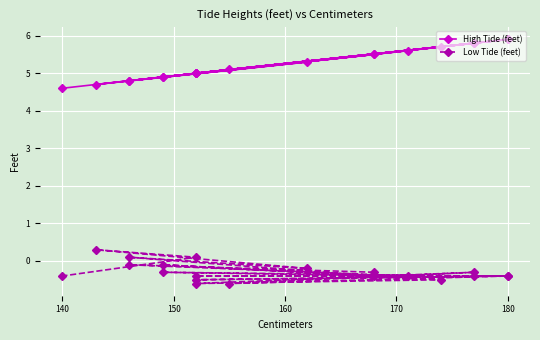

Does the chart display data point markers on the line(s)?

Yes